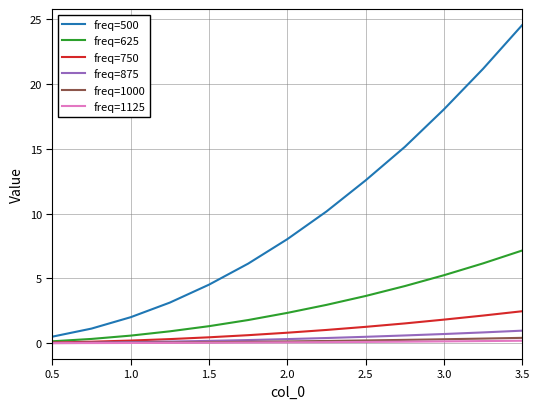

What is the maximum value for freq=625?

7.2